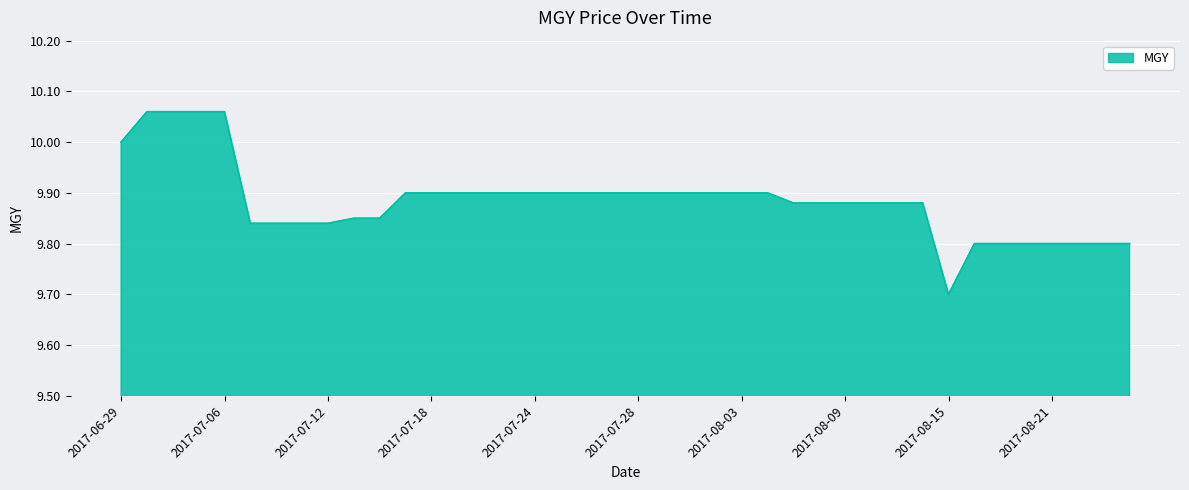

What is the difference between the maximum and minimum values?

0.4